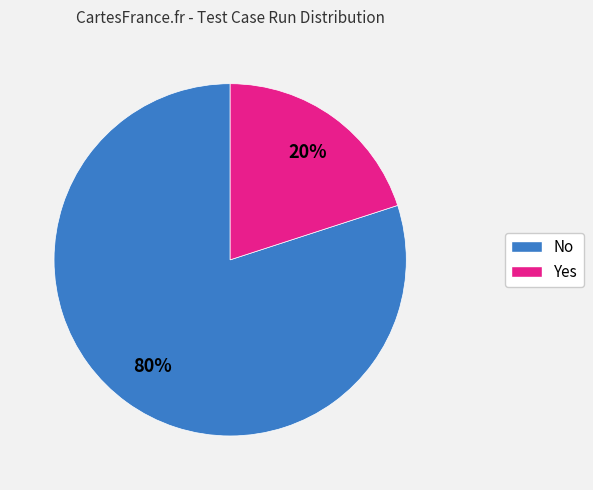

To the nearest percent, what percentage of the pie is No?

80%